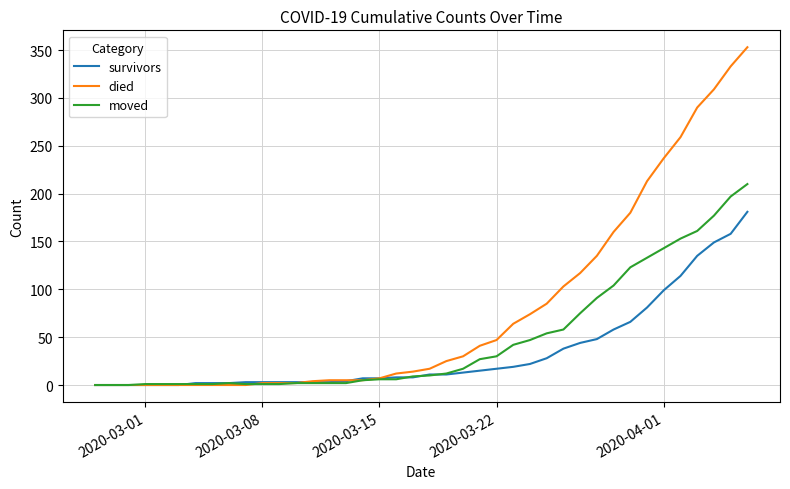

Which series has the largest total across all categories?

died